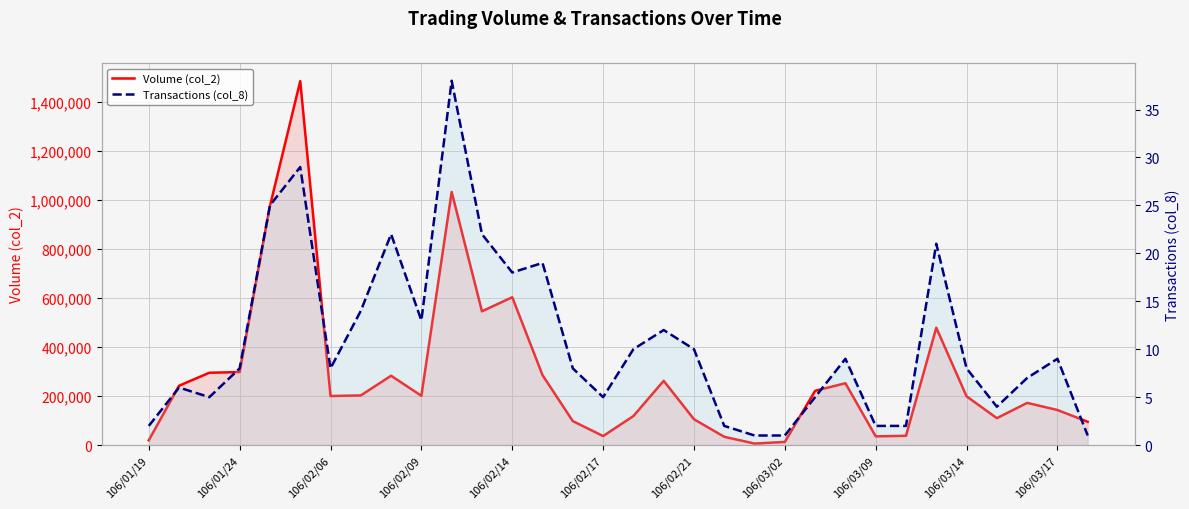

What is the greatest value displayed?

1484500